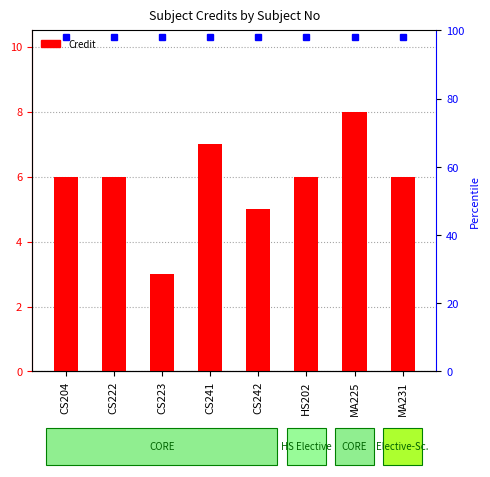

What is the sum of the values at MA225 and MA231?

14